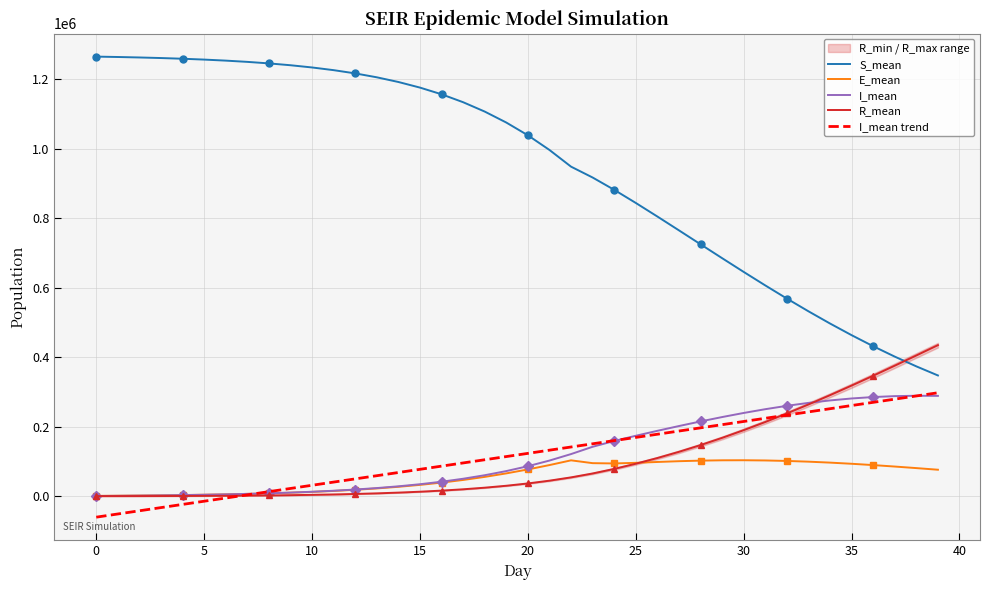

True or false: R_mean has more than 0 points higher than both neighbors.

False